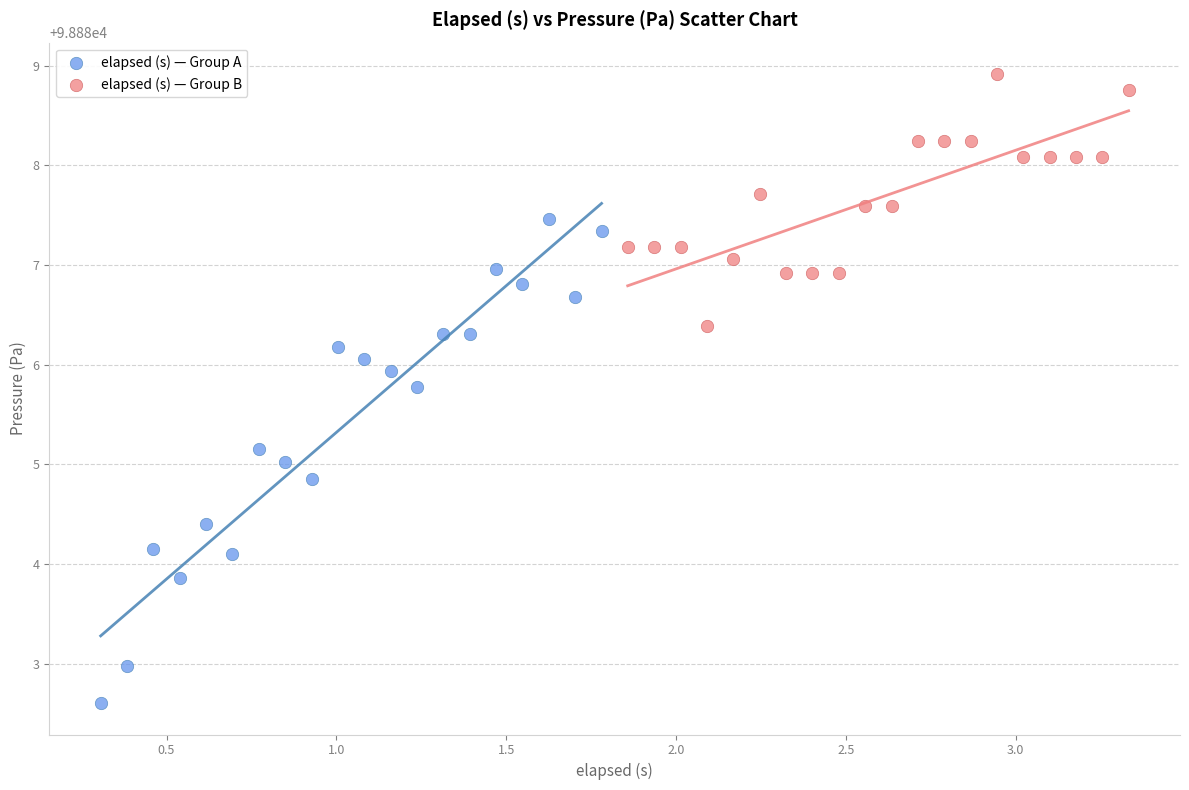

Which series reaches the maximum Y coordinate?

elapsed (s) — Group B